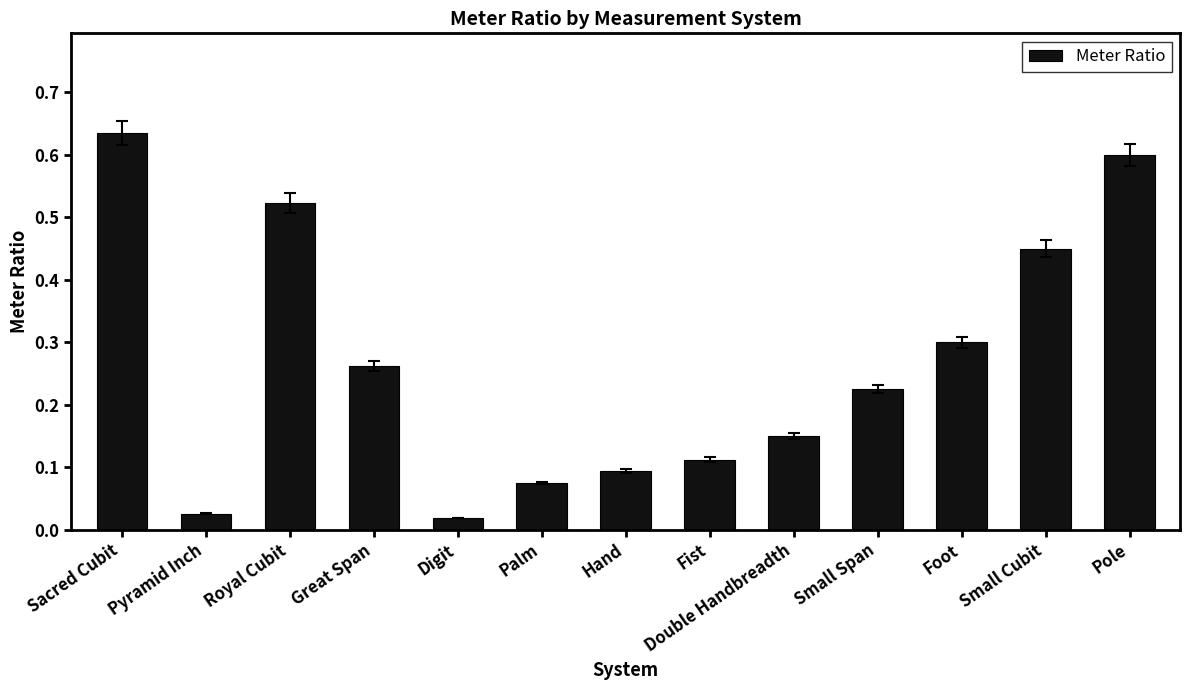

What position from the left is Palm?

6